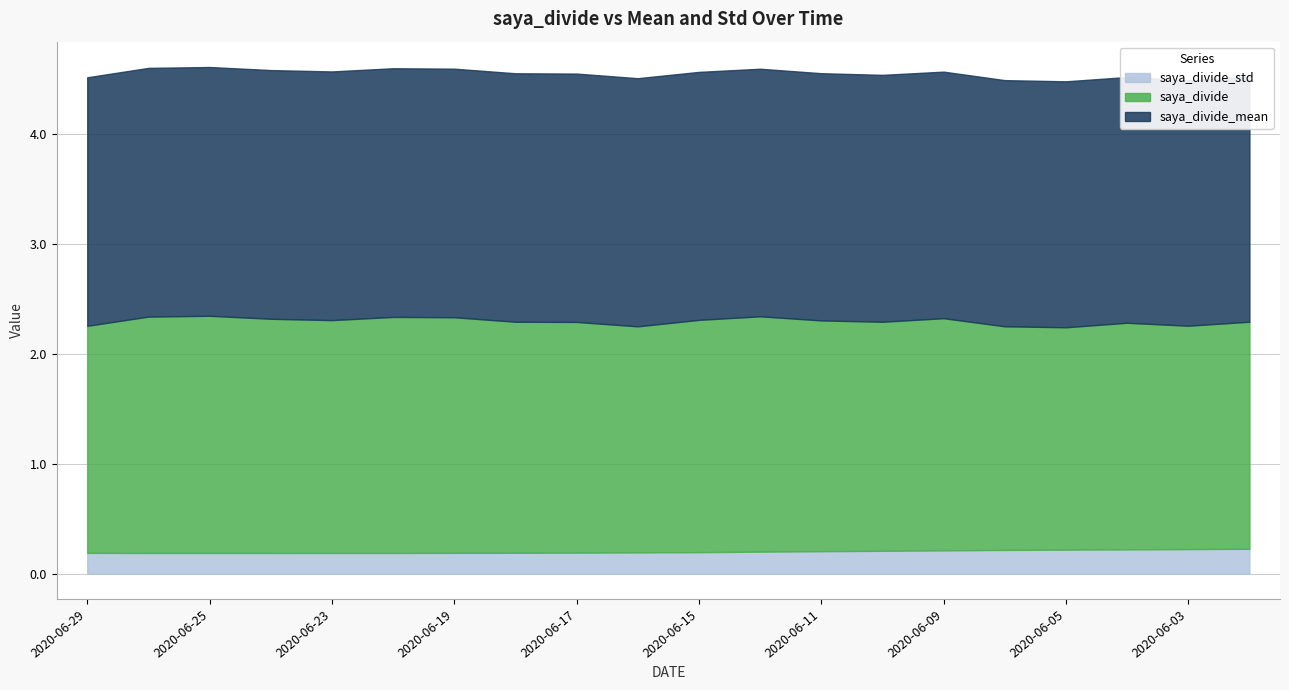

What is the spread (max minus min) of values at 2020-06-26?

2.1